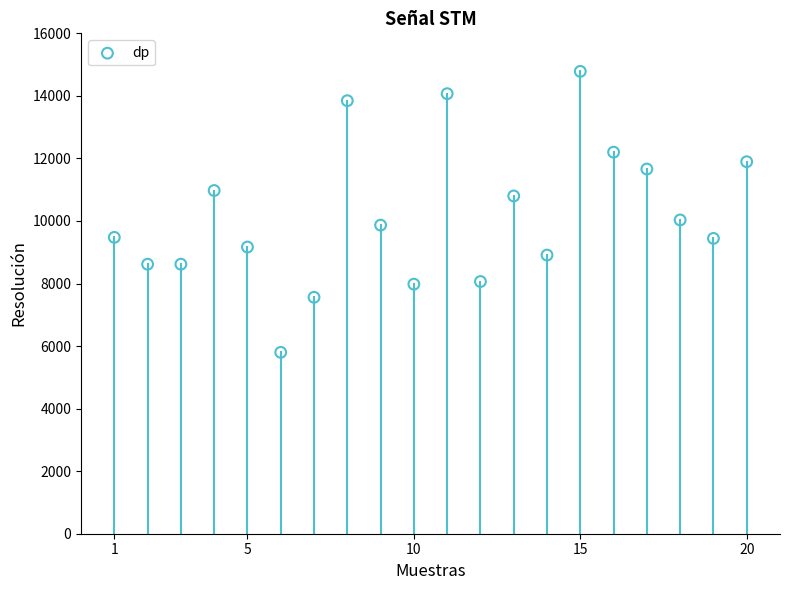

What Y value in the scatter plot is closest to 10292?

10033